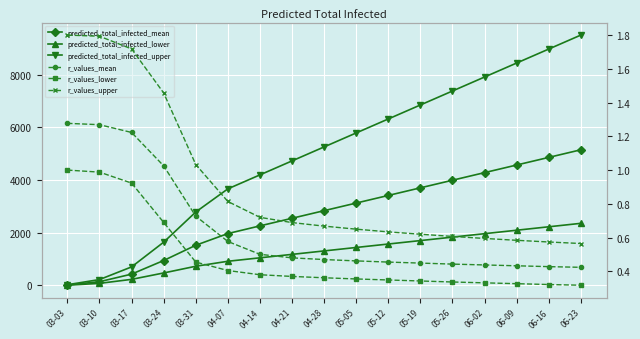

Is the value of r_values_upper at 03-31 greater than the value of predicted_total_infected_lower at 06-02?

No